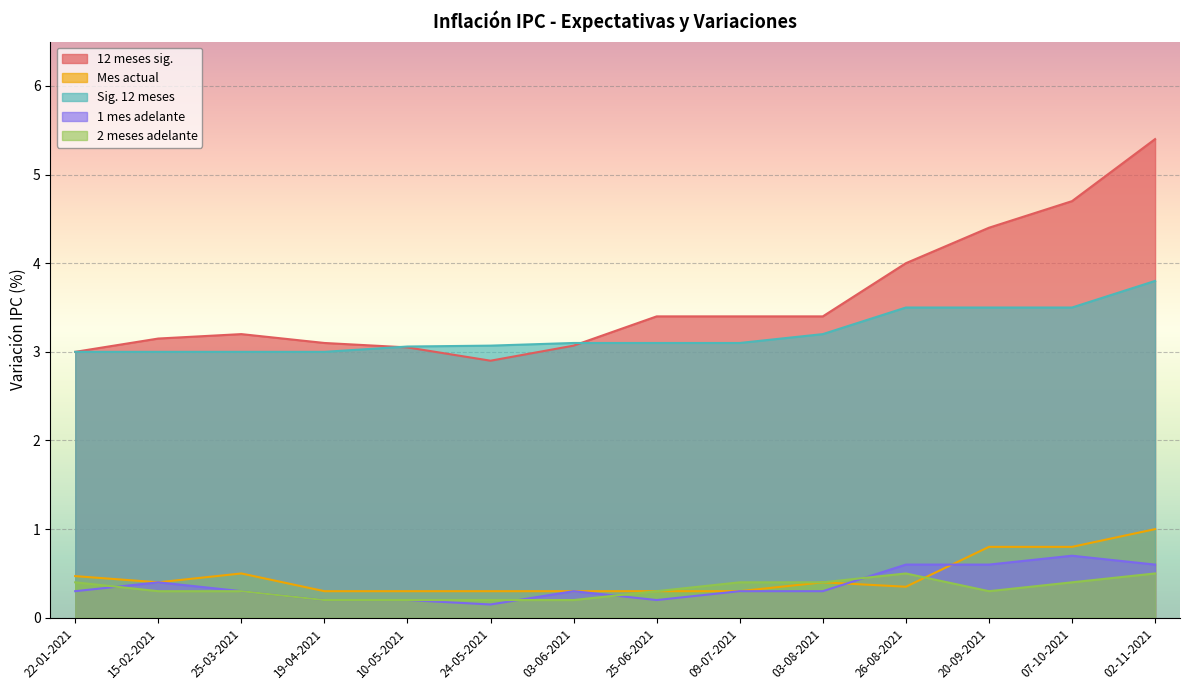

What are all the series names shown in the legend?

12 meses sig., Mes actual, Sig. 12 meses, 1 mes adelante, 2 meses adelante